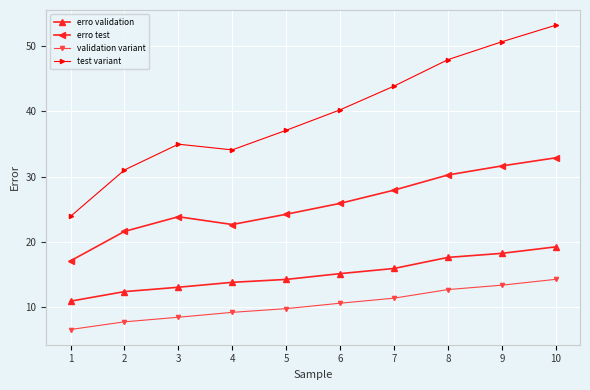

Between 7 and 8, which series saw the biggest shift?

test variant